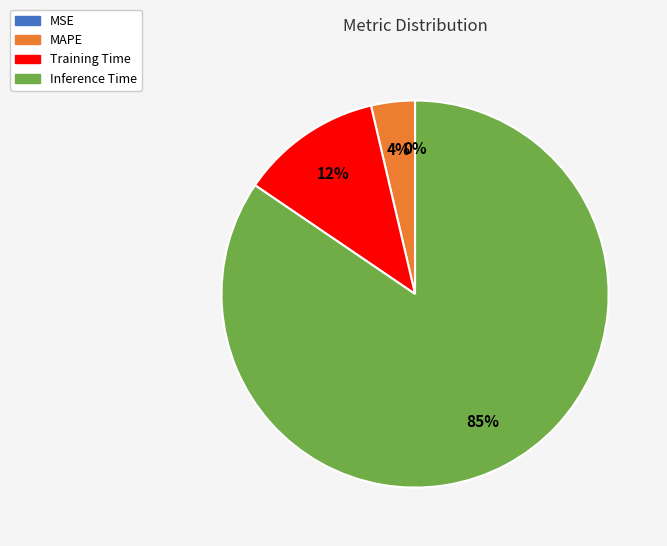

Which slice is the largest?

Inference Time